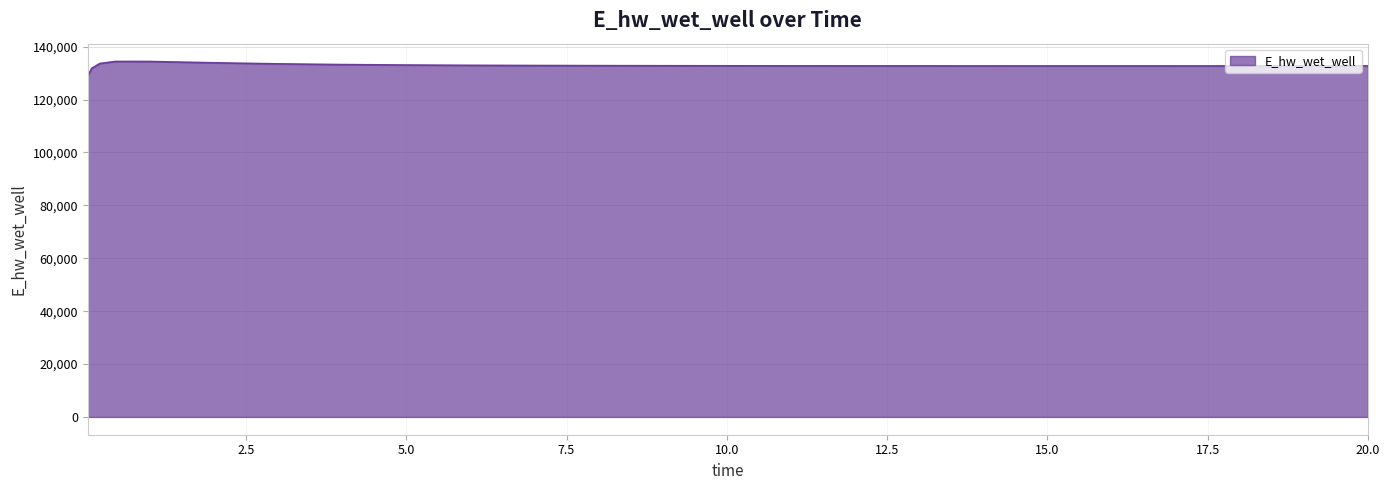

What is the smallest value displayed?

128996.0